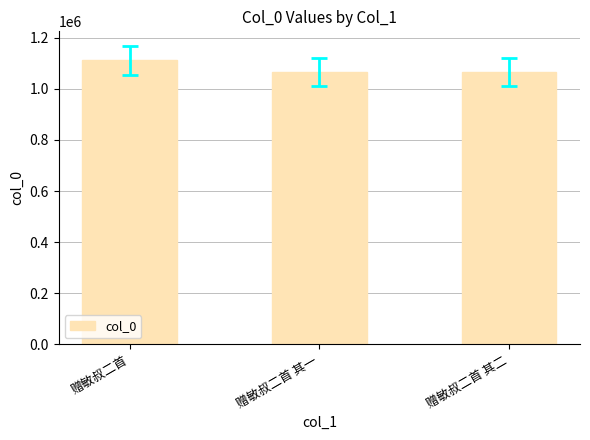

True or false: the data shows 1066296 at 赠敏叔二首 其二.

True